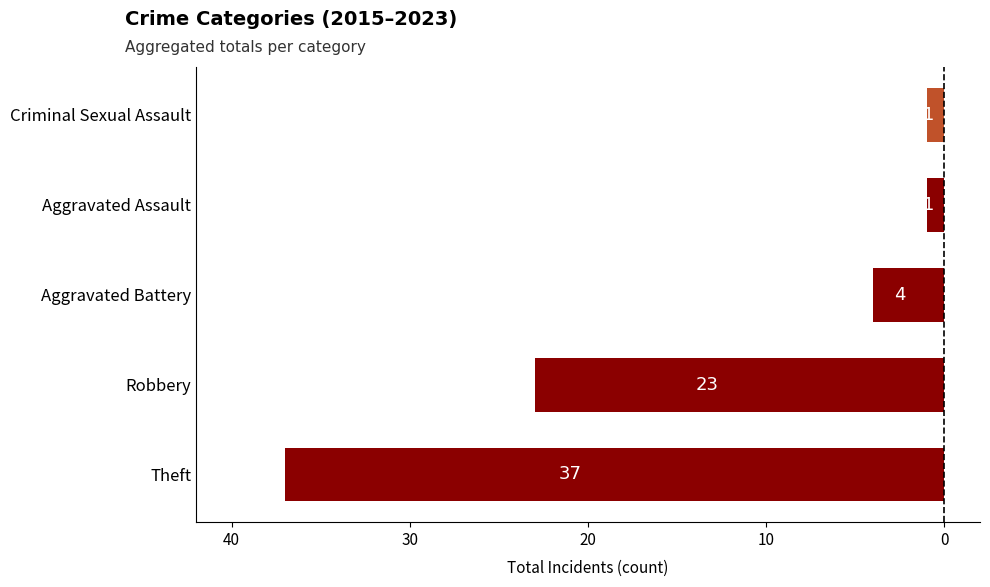

Does the chart contain any negative values?

Yes